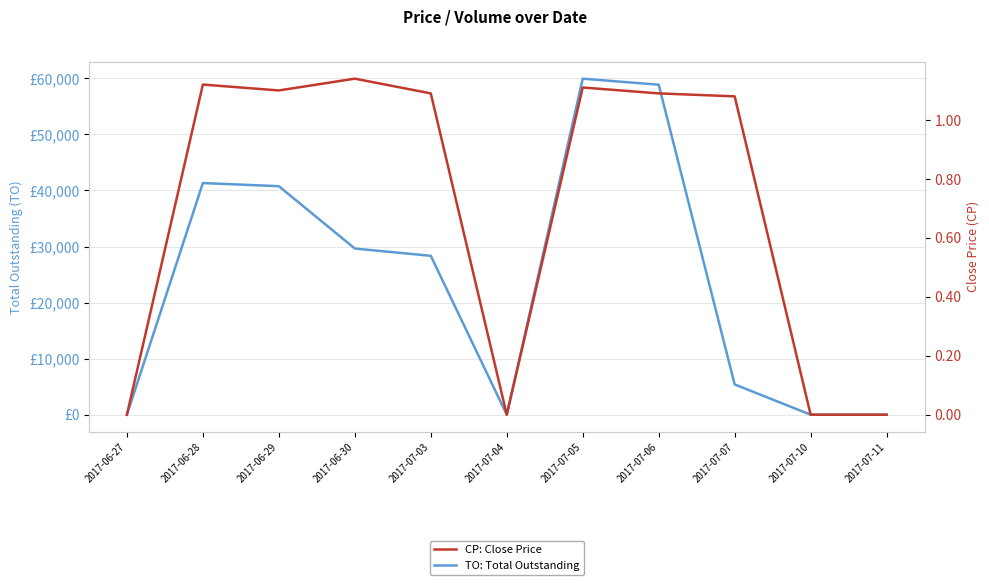

What are all the series names shown in the legend?

TO: Total Outstanding, CP: Close Price